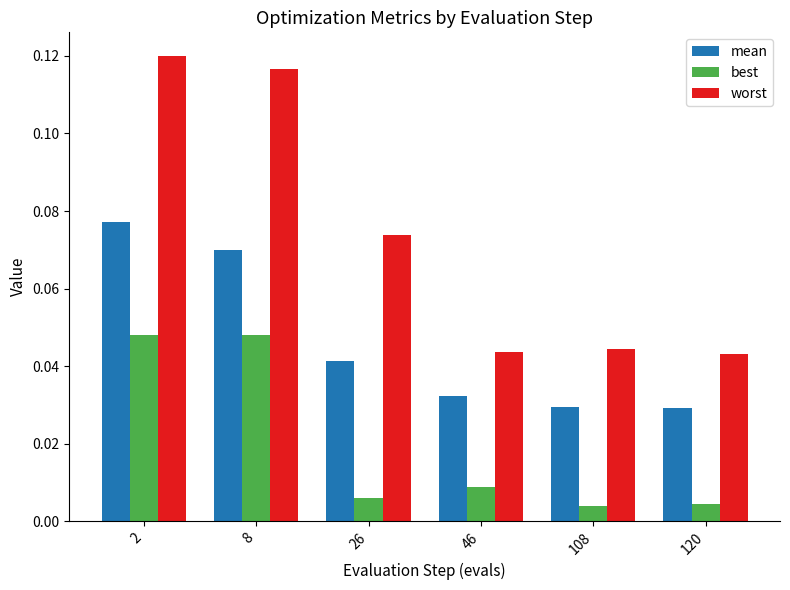

Does the chart contain any negative values?

No